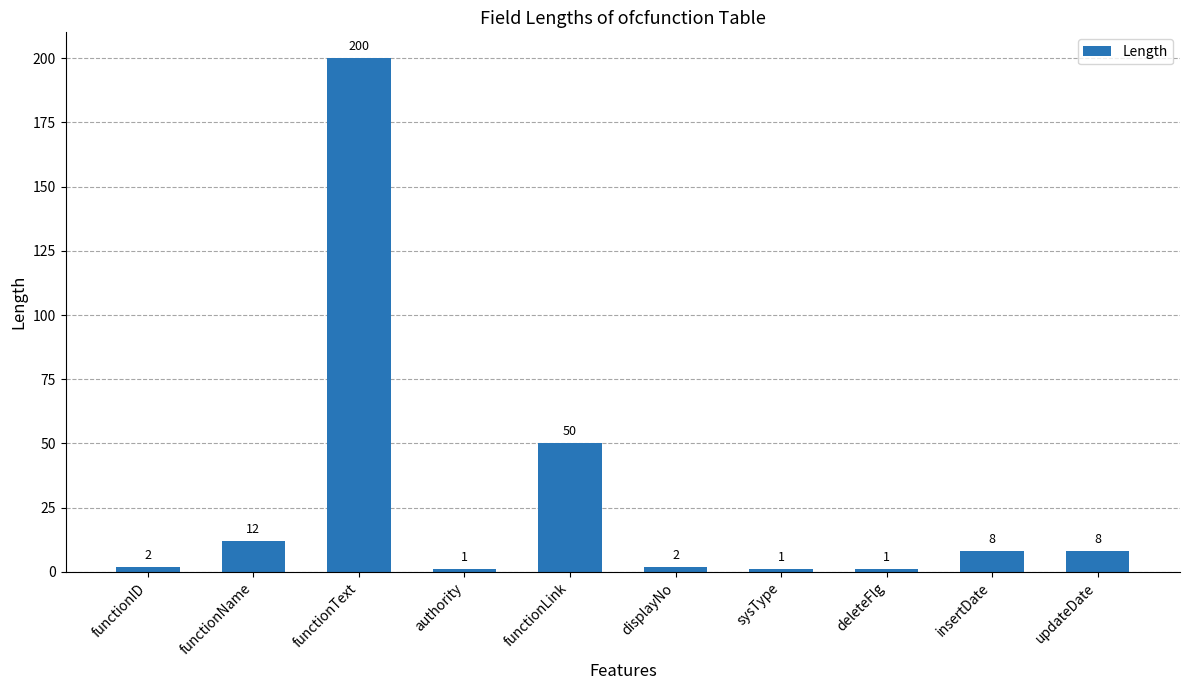

Which label corresponds to the largest value in the chart?

functionText